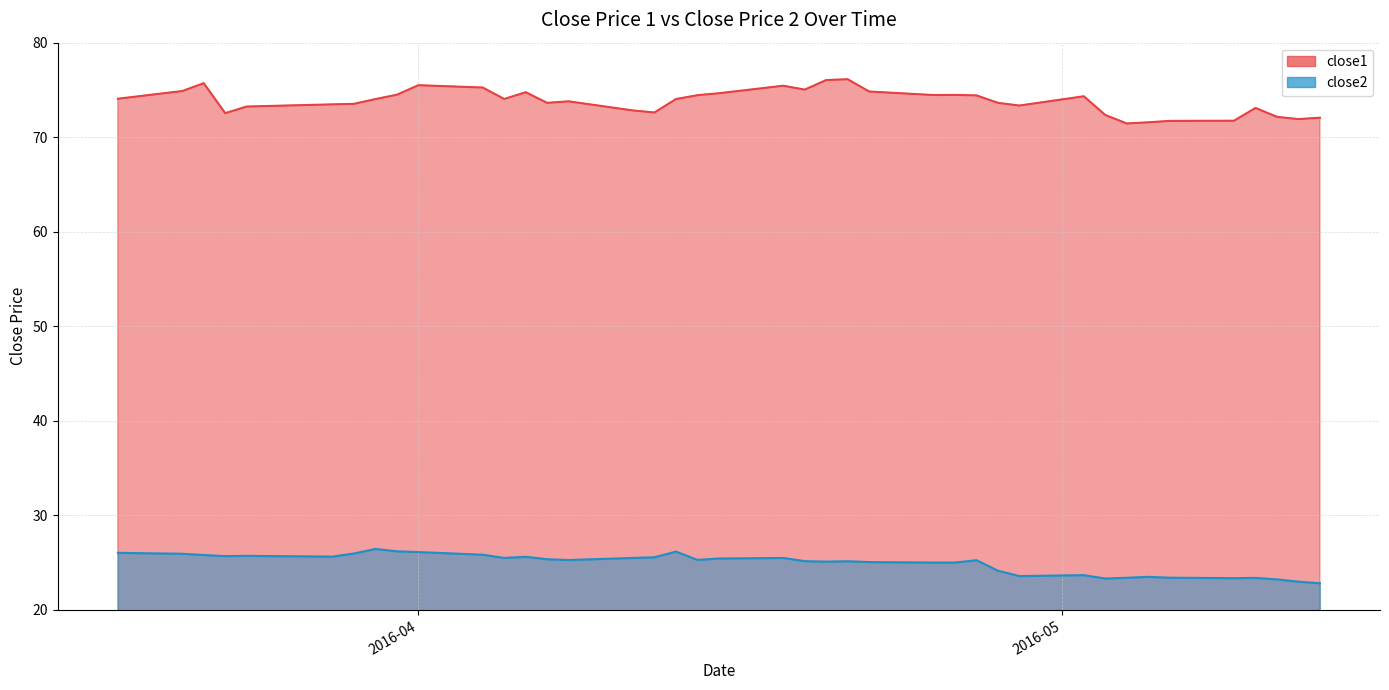

What are all the series names shown in the legend?

close1, close2